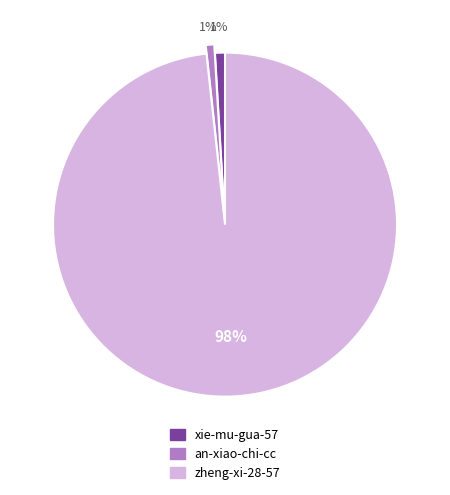

Is there any slice that represents more than half of the pie?

Yes